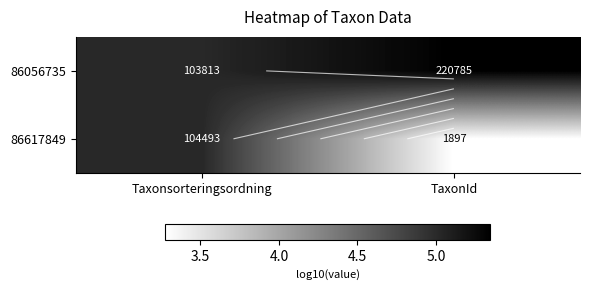

The value of 86617849 at TaxonId is 4.3. True or false?

False